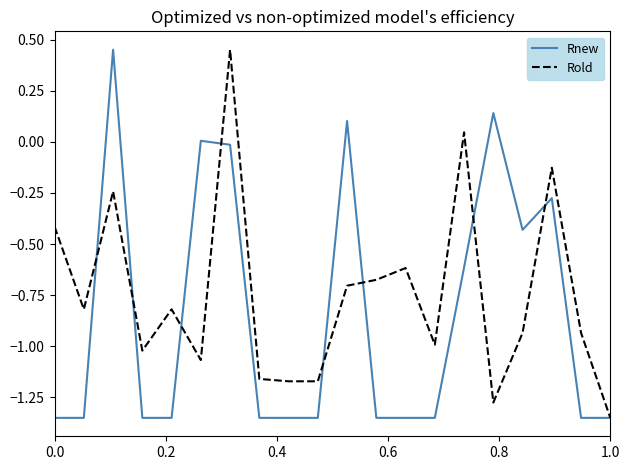

List the series in order of their overall mean, lowest first.

Rnew, Rold